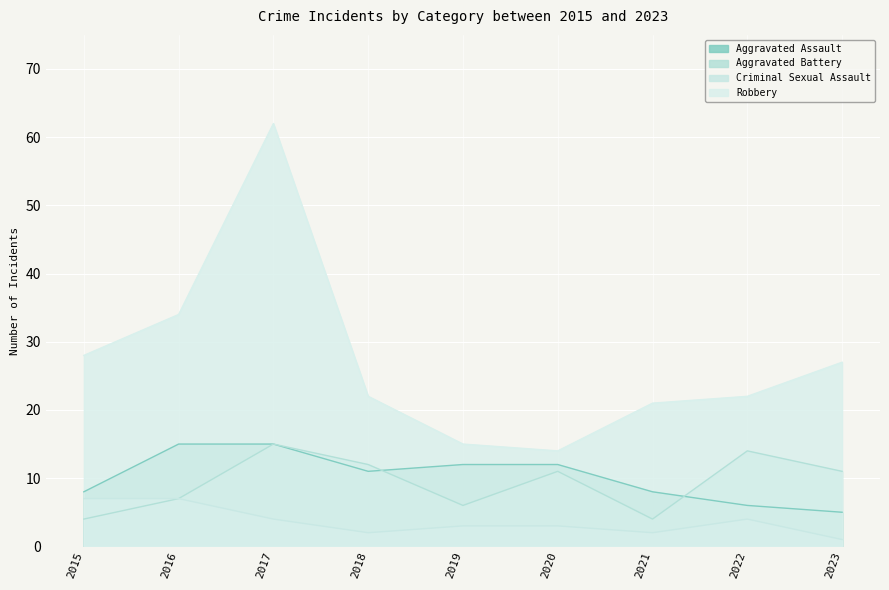

What is the total value across all series at 2018?

47